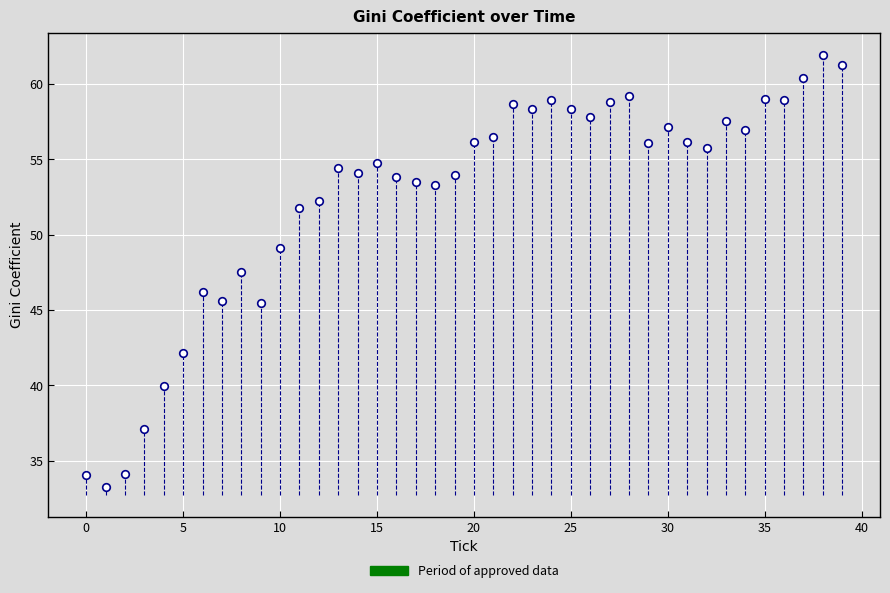

What is the range of Y values (max minus min)?

28.7